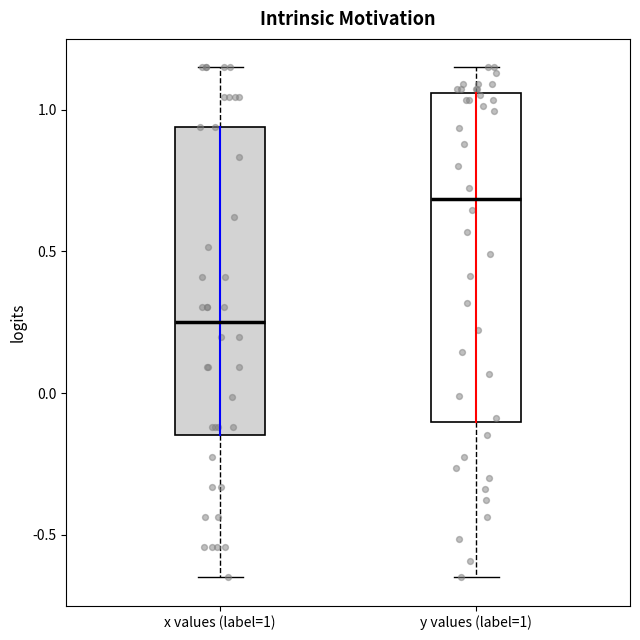

Reading left to right, transcribe this box plot: for each box, give where its median line is, the range the box spans, and where its two whiskers end, as read against the y-axis. The values are not printed on the chart, so give them approximately, as read against the axis.

x values (label=1): median 0.25, box -0.15 to 0.95, whiskers -0.65 to 1.15
y values (label=1): median 0.70, box -0.10 to 1.05, whiskers -0.65 to 1.15